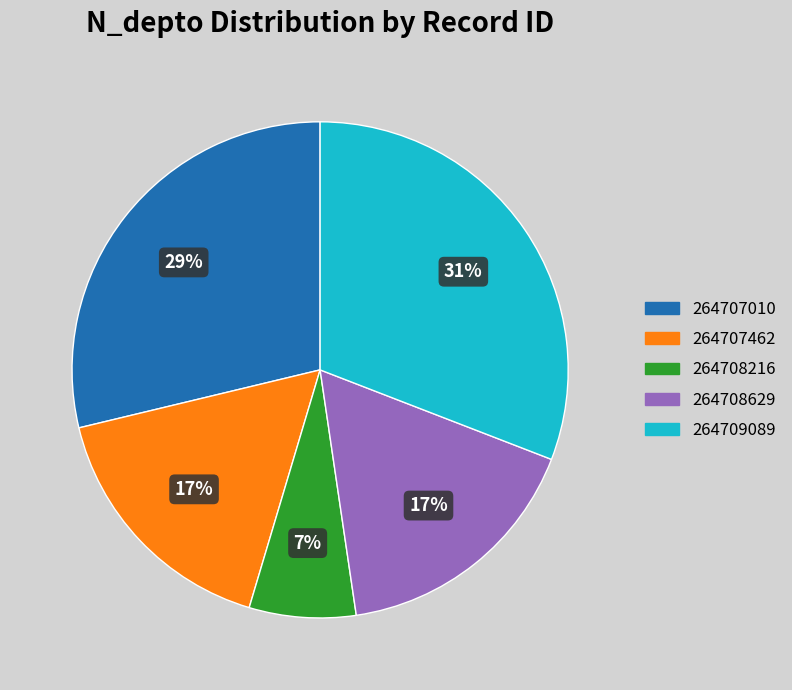

Count the number of slices in the pie.

5